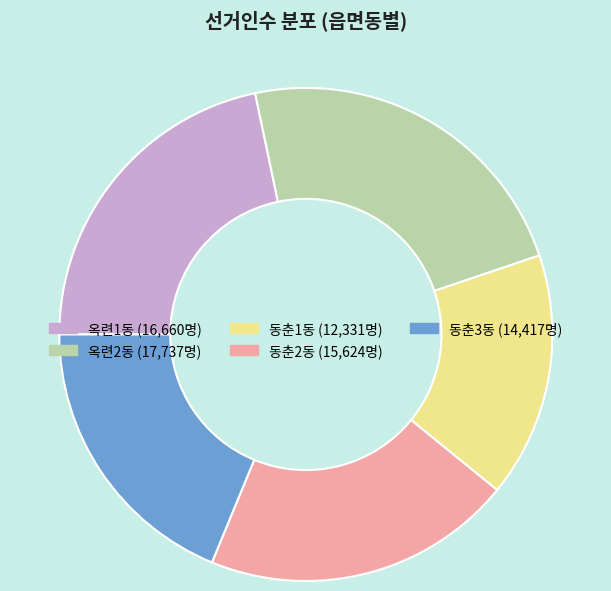

Rank the categories by value from lowest to highest.

동춘1동, 동춘3동, 동춘2동, 옥련1동, 옥련2동